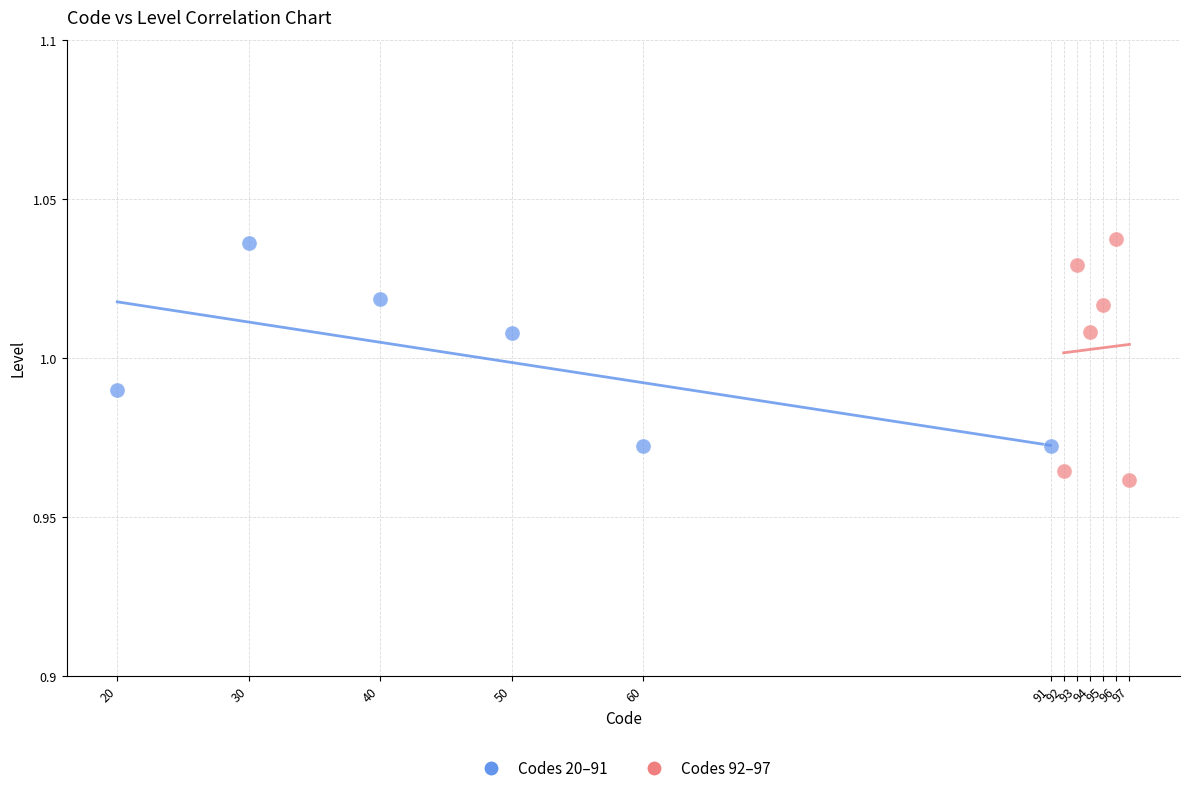

Which series contains the lowest Y value?

Codes 92–97